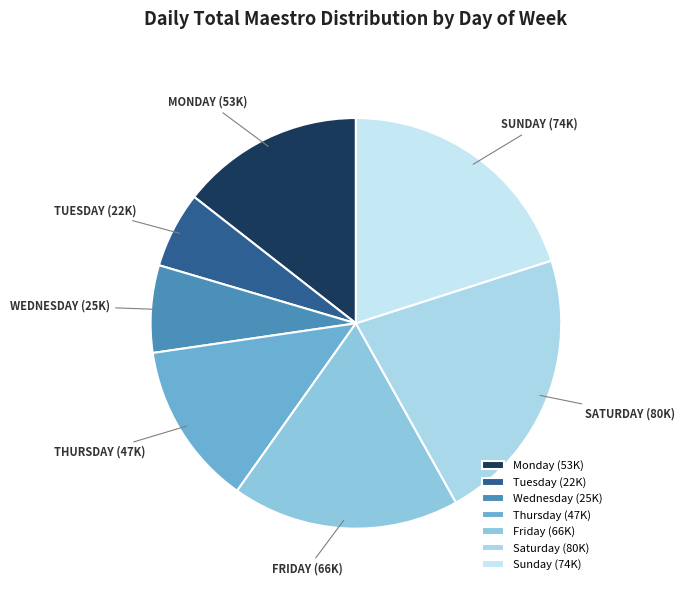

Is it true that Friday is 30% of the pie?

False